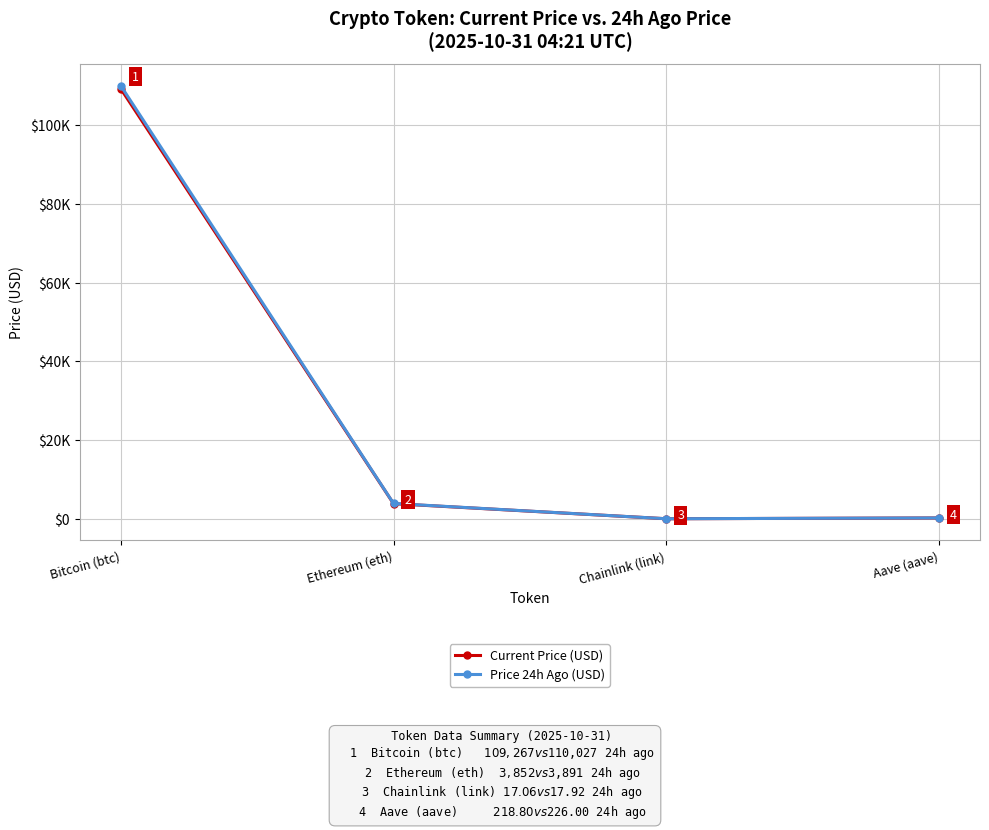

The Price 24h Ago (USD) series shows 6258.3 at Ethereum (eth). True or false?

False